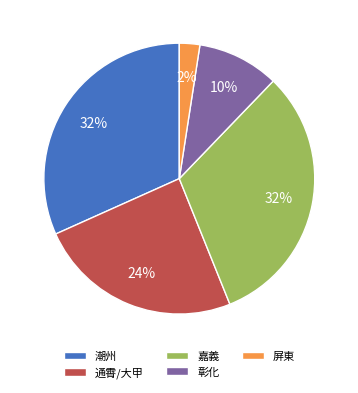

Is the sum of 屏東 and 嘉義 greater than half?

No